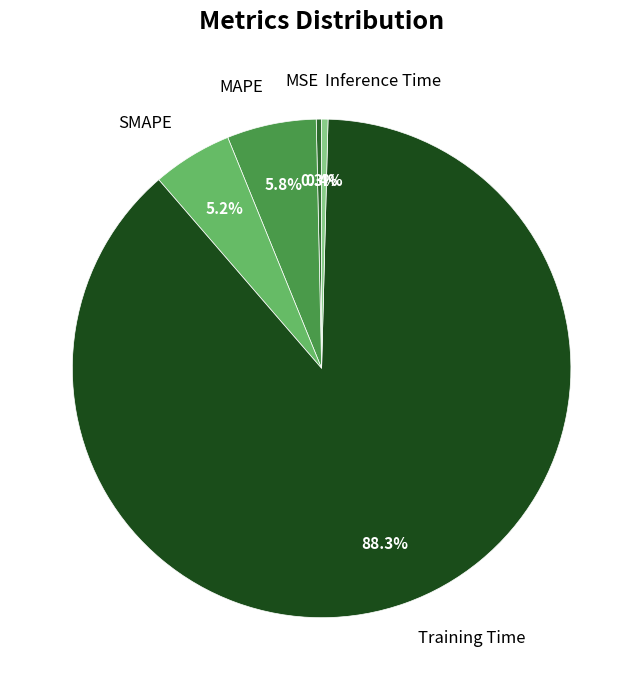

Combined, what portion of the pie is MAPE and Inference Time?

6.2%